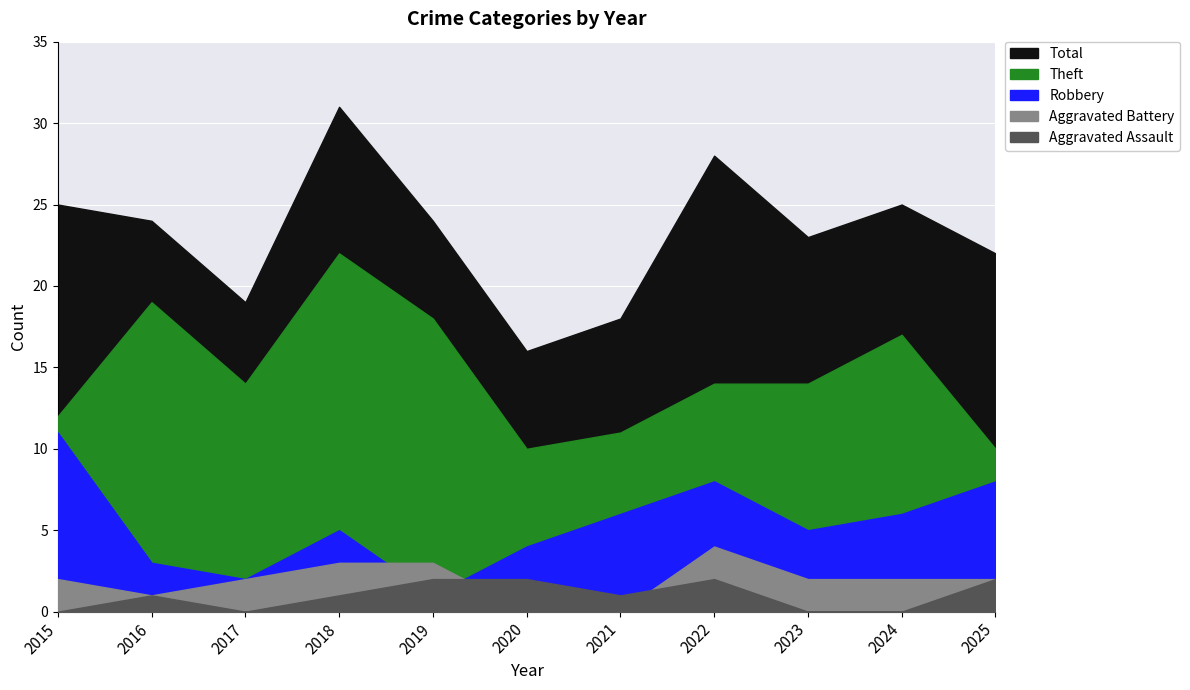

List the labels in order of Total value, smallest first.

2020, 2021, 2017, 2025, 2023, 2016, 2019, 2015, 2024, 2022, 2018